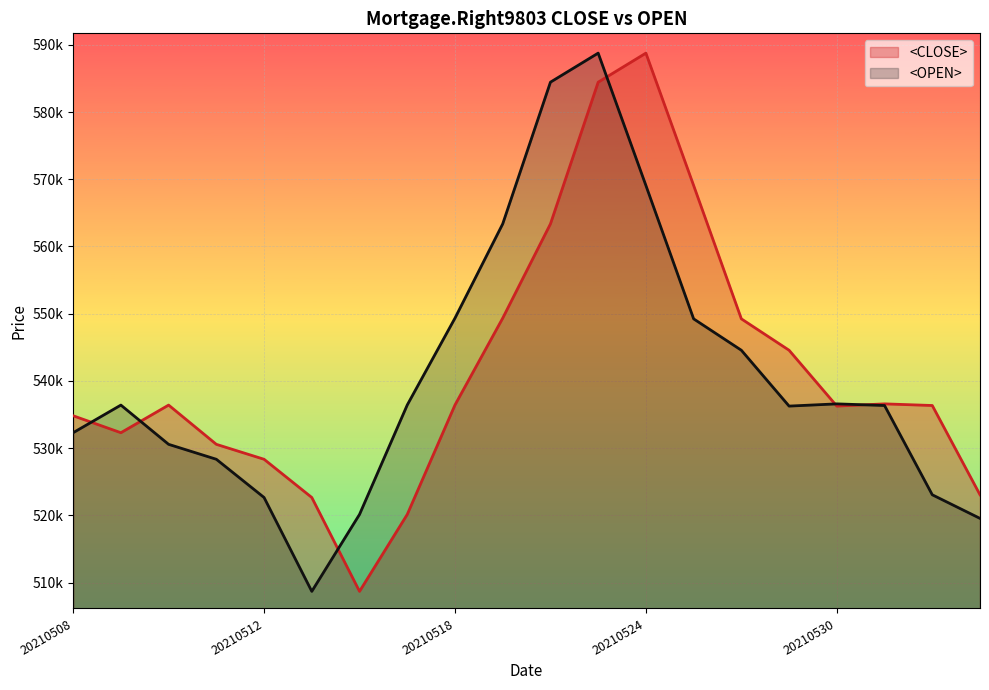

List the series in order of their overall mean, highest first.

<CLOSE>, <OPEN>